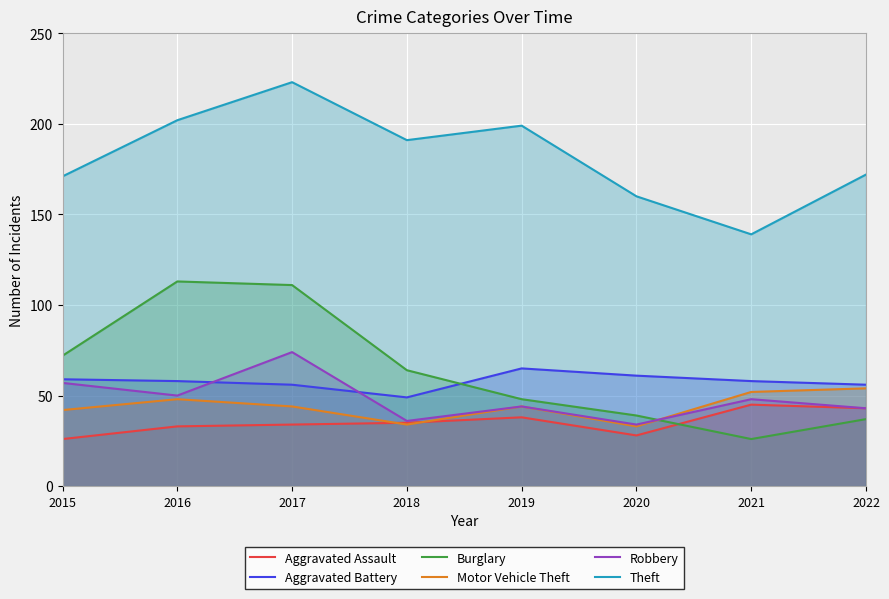

Rank the series by their maximum value, from highest to lowest.

Theft, Burglary, Robbery, Aggravated Battery, Motor Vehicle Theft, Aggravated Assault